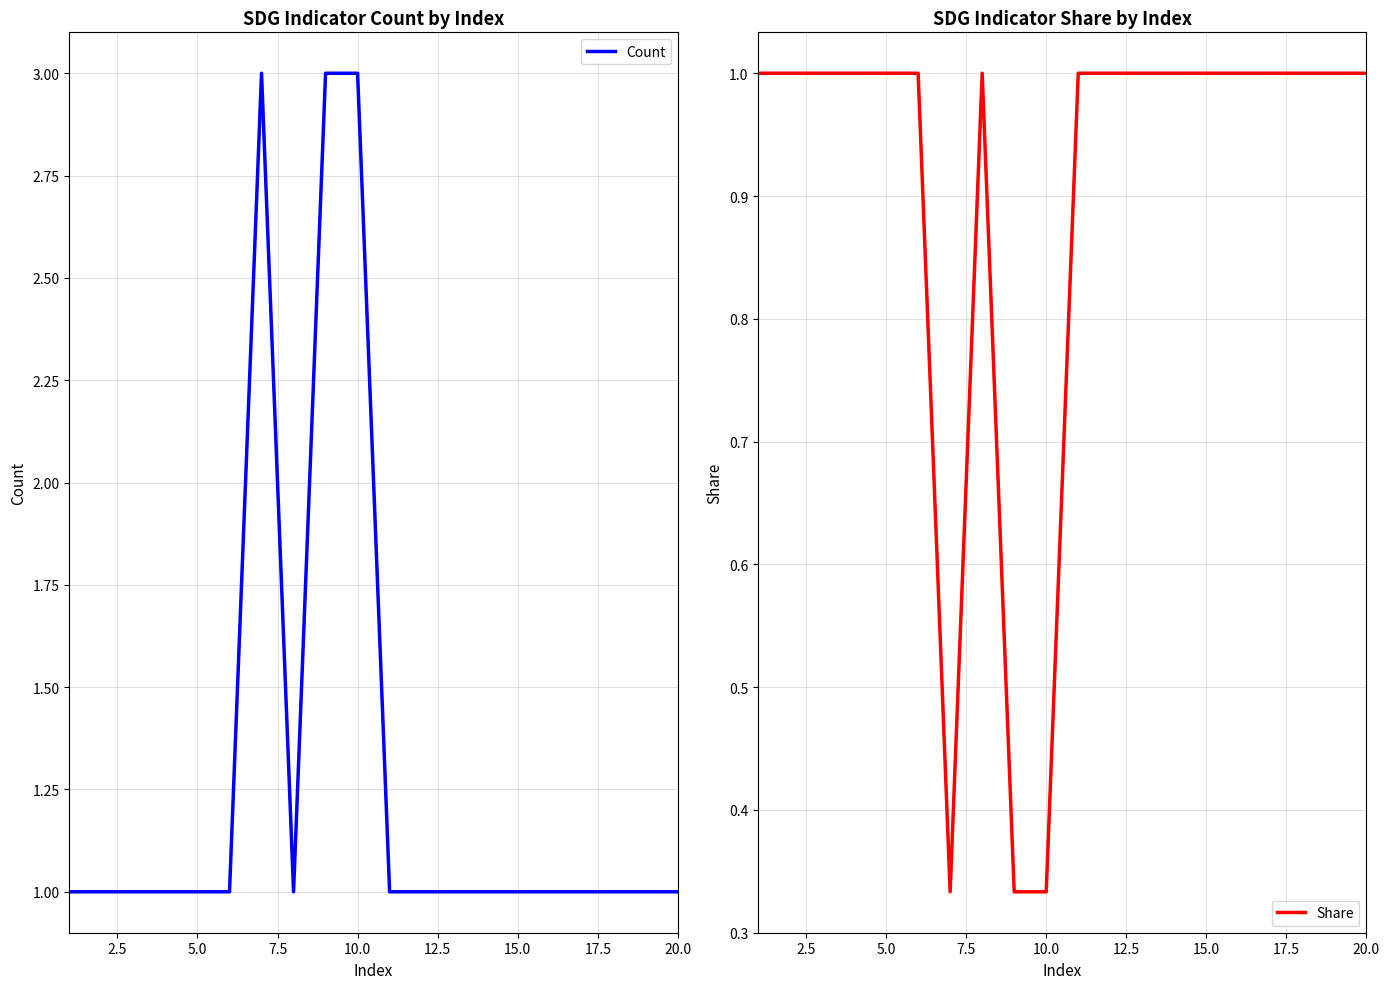

What is the maximum value for Count?

3